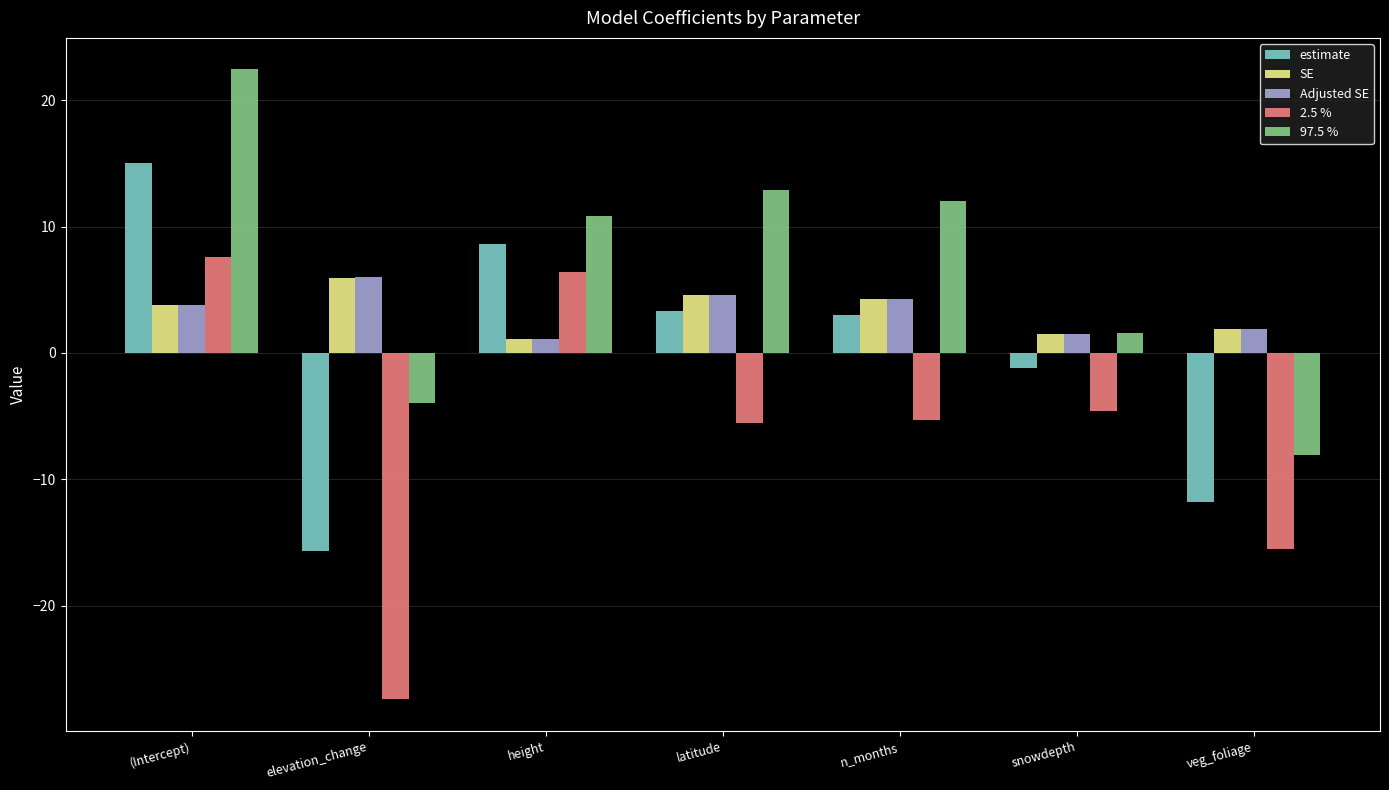

Where does the Adjusted SE series first go above 3?

(Intercept)